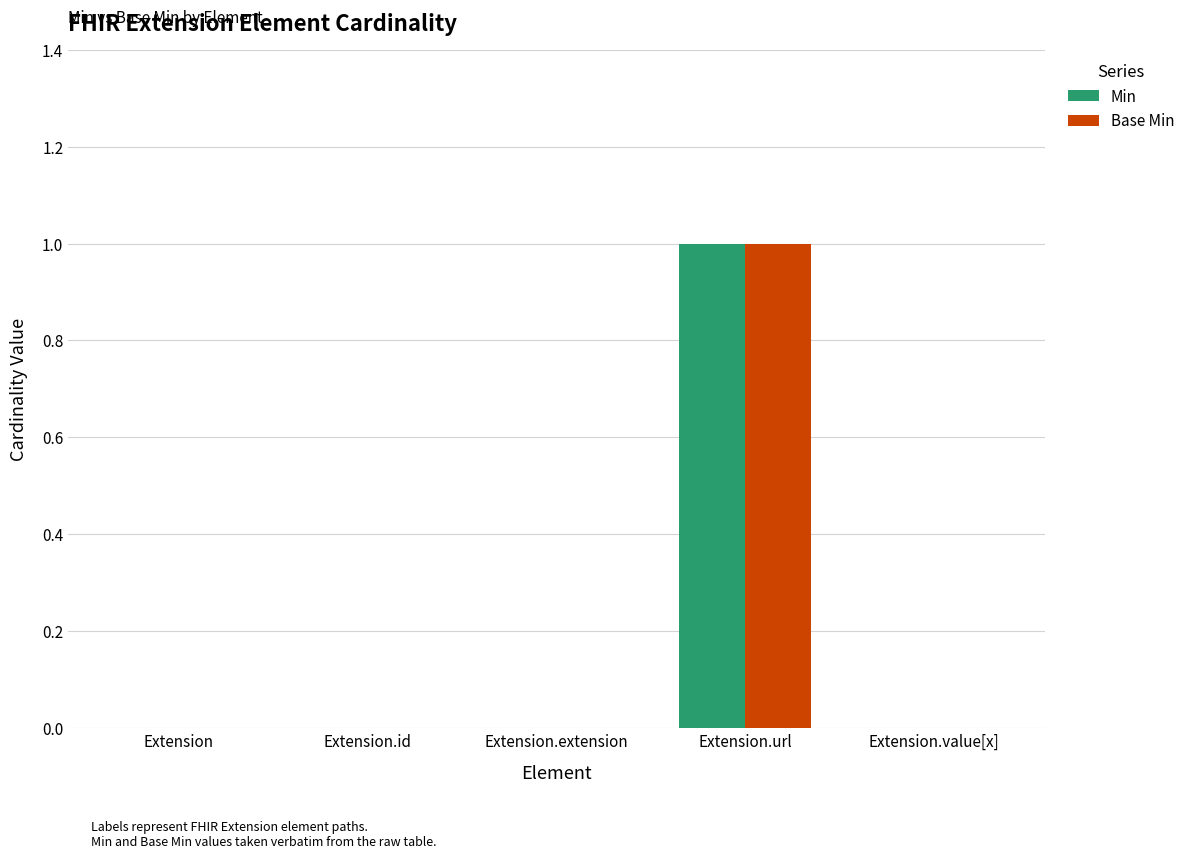

Which label corresponds to the largest value in the chart?

Extension.url